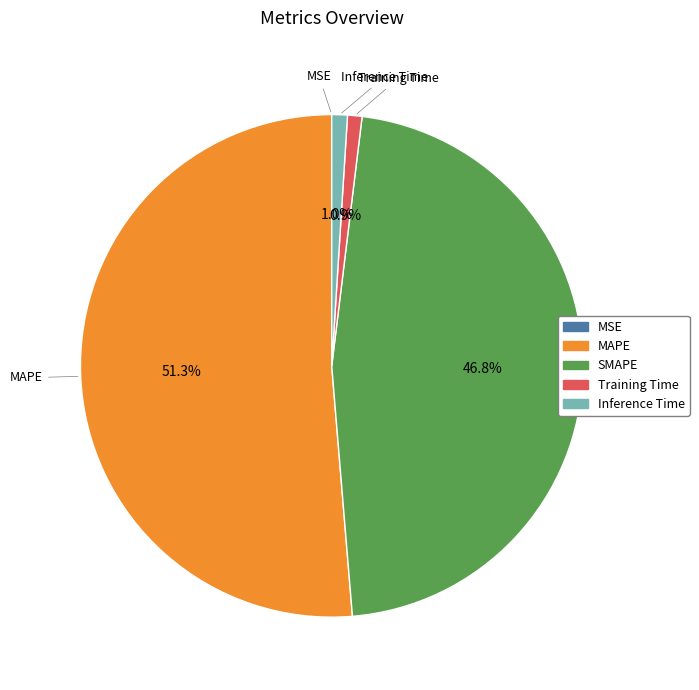

What percentage is NOT represented by Training Time?

99.1%